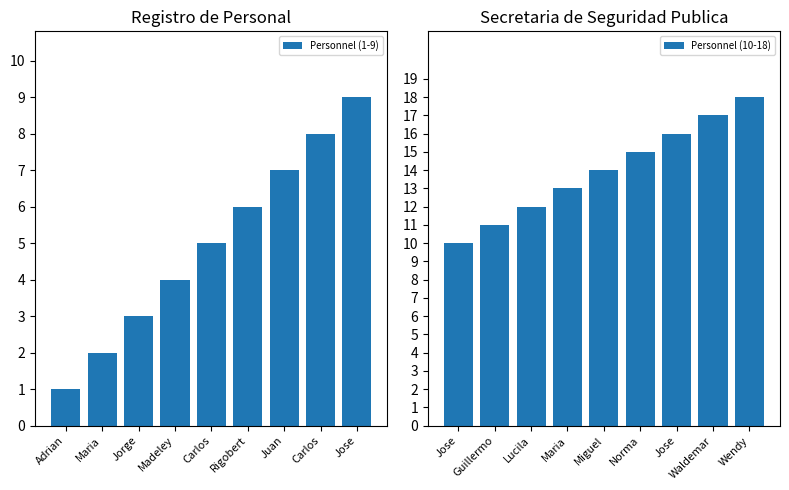

Reading right to left, transcribe all the data shown in this chart.

Personnel (1-9): 9	8	7	6	5	4	3	2	1
Personnel (10-18): 18	17	16	15	14	13	12	11	10